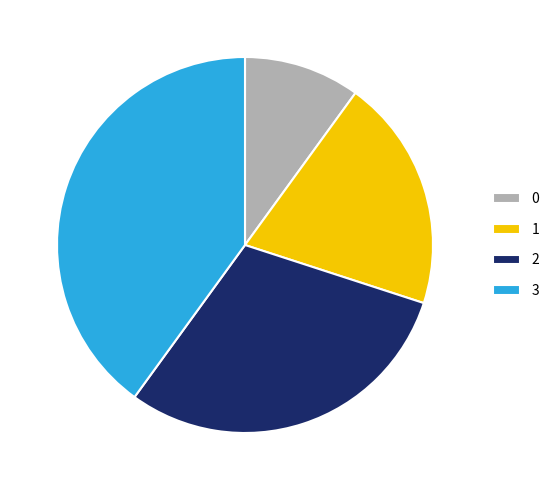

Do 1 and 0 together represent more than half of the pie?

No